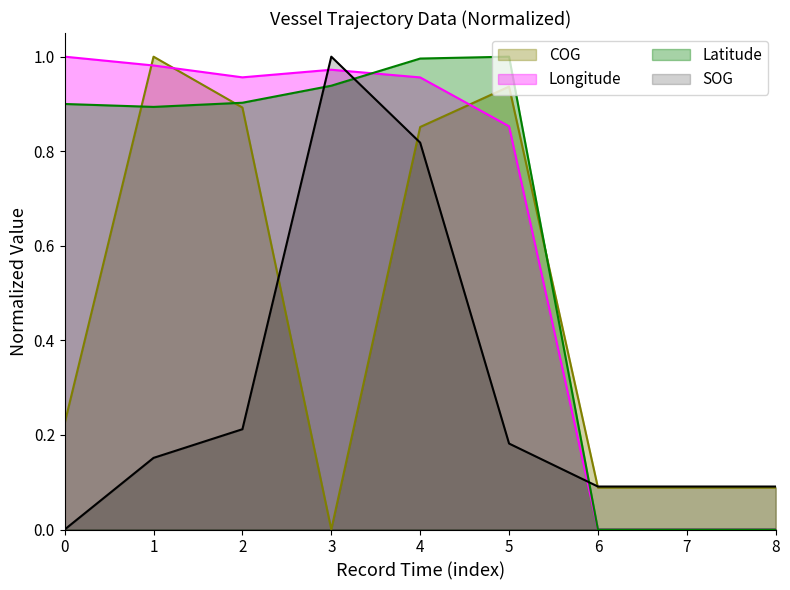

Which series has the largest total across all categories?

Longitude